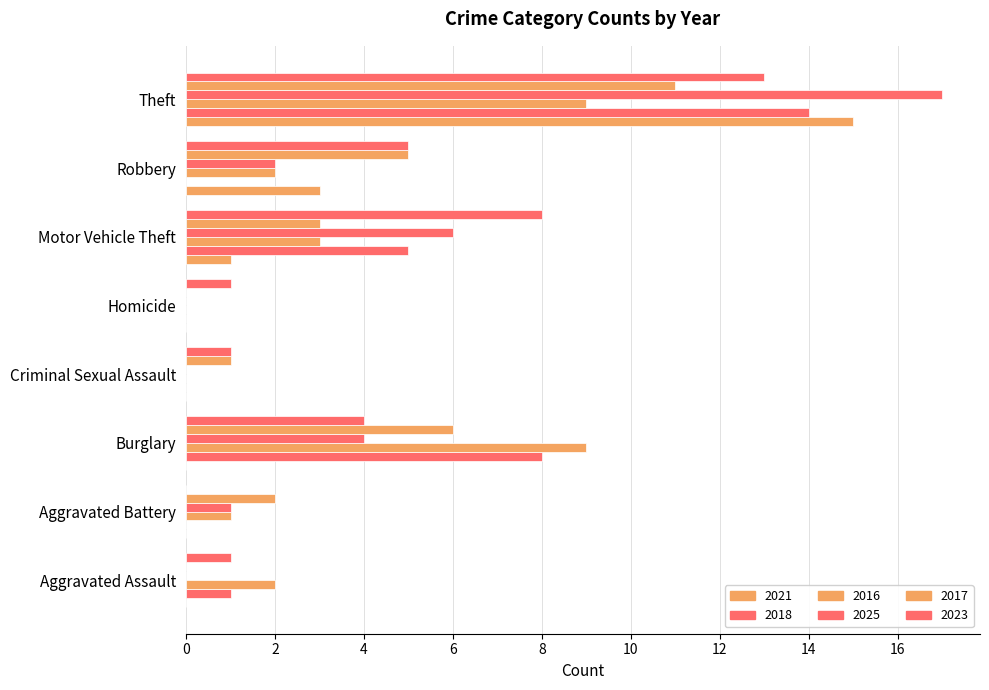

At how many categories does at least one series exceed 9?

1